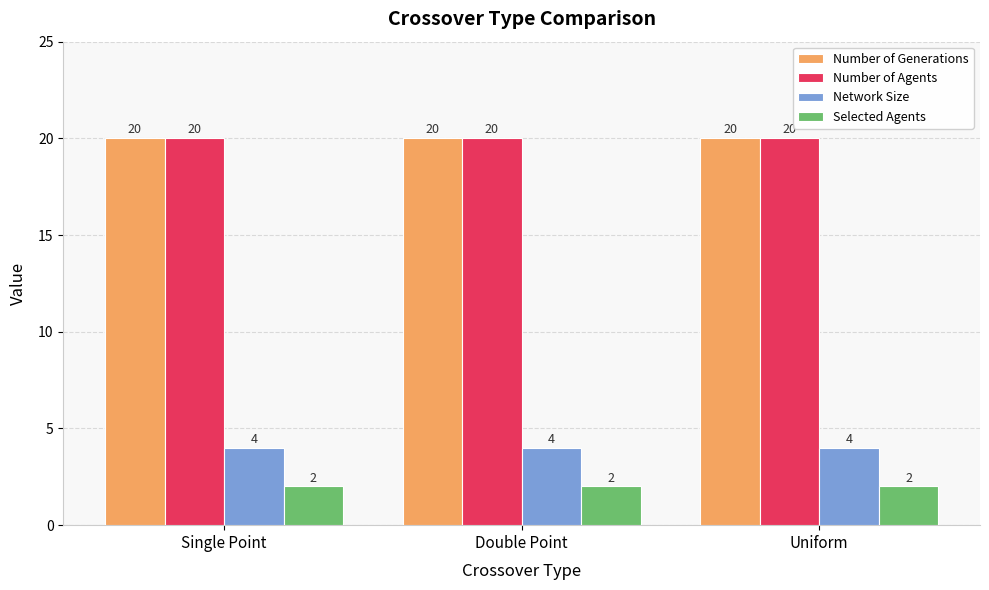

What is the spread (max minus min) of values at Double Point?

18